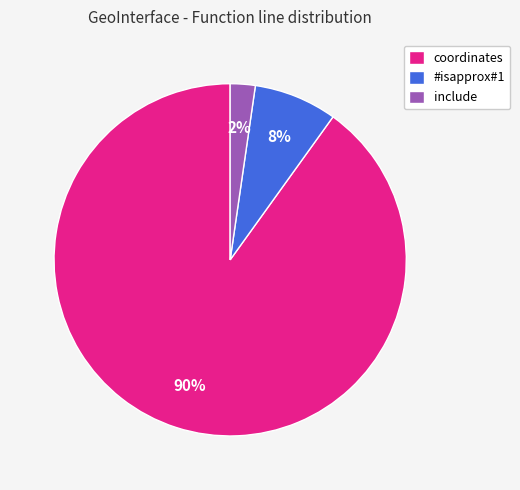

Between coordinates and #isapprox#1, which is larger?

coordinates